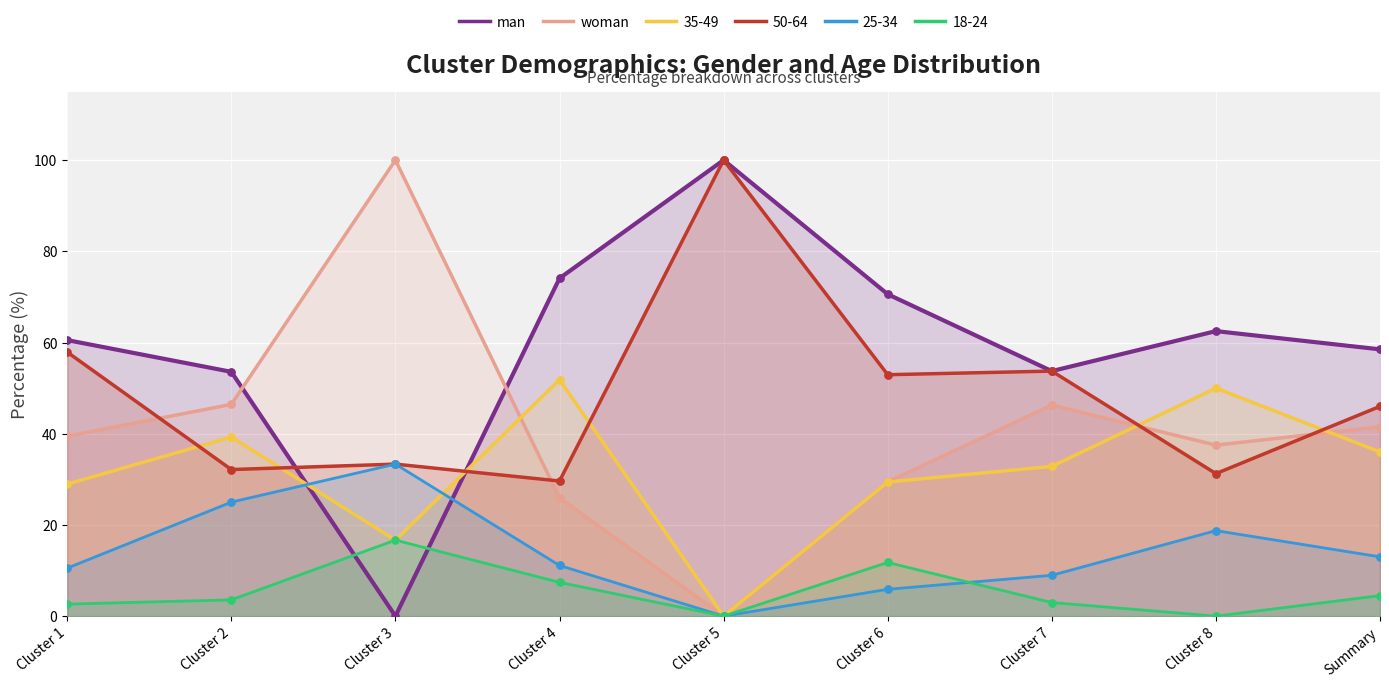

What is the total value across all series at Cluster 8?

200.0